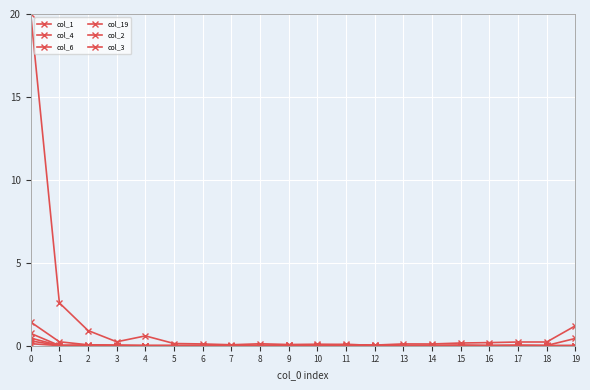

Which series has the largest range (max minus min)?

col_1